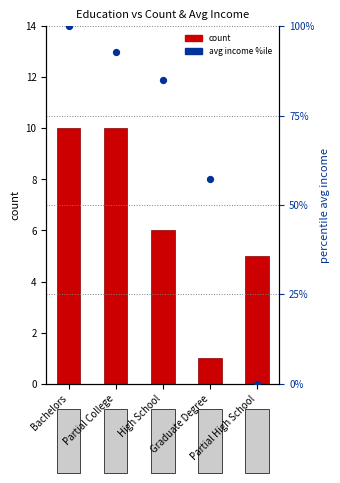

Which series has the largest total across all categories?

avg income (normalized %)